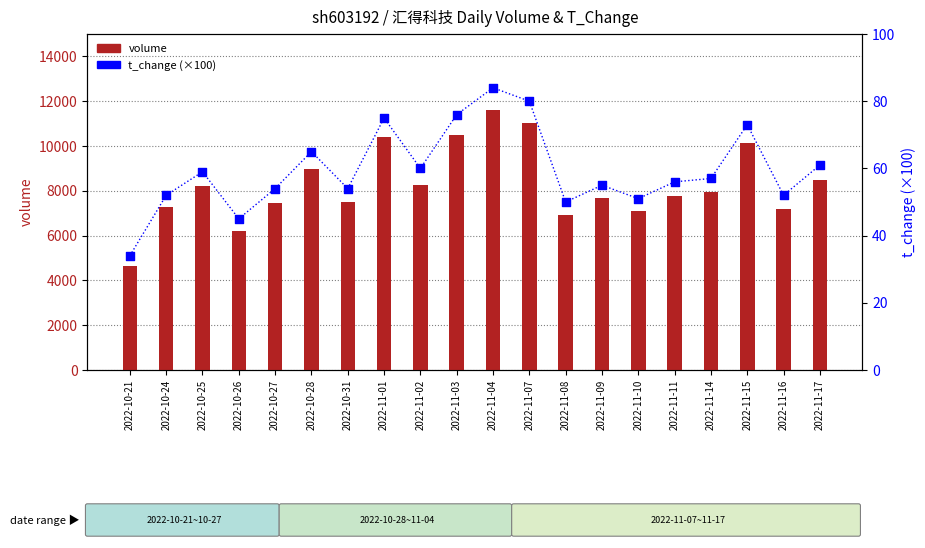

Which series contains the highest Y value?

volume